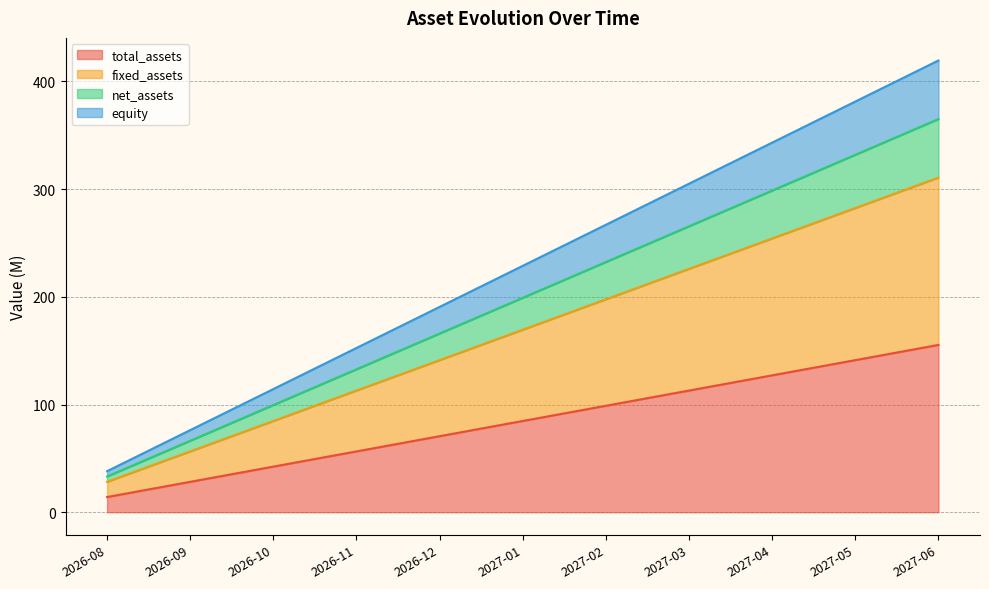

What is the greatest value displayed?

419.5